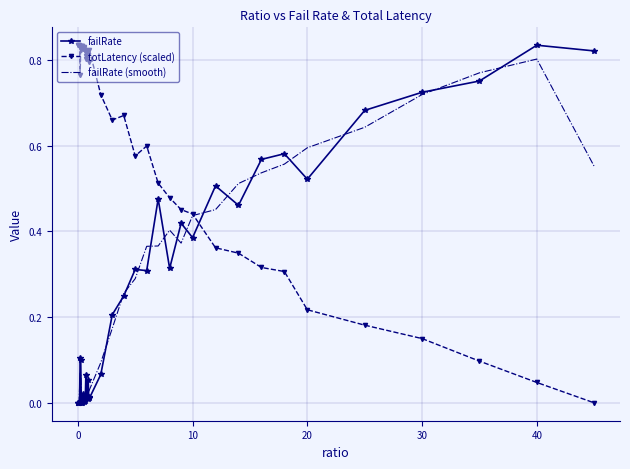

How many times do failRate and totLatency (scaled) cross each other?

1